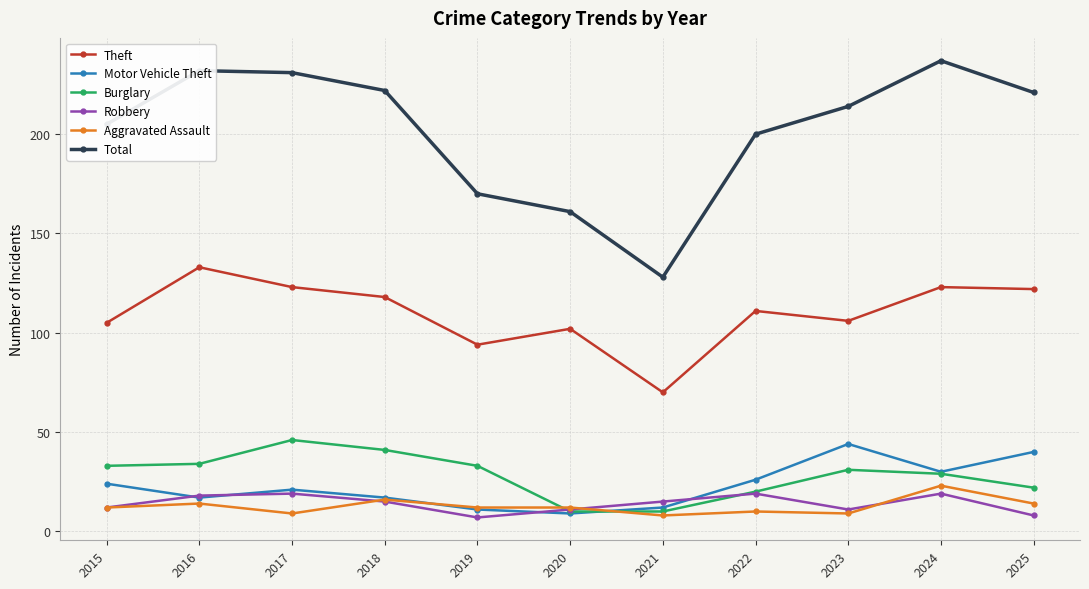

The Total series shows 302 at 2017. True or false?

False